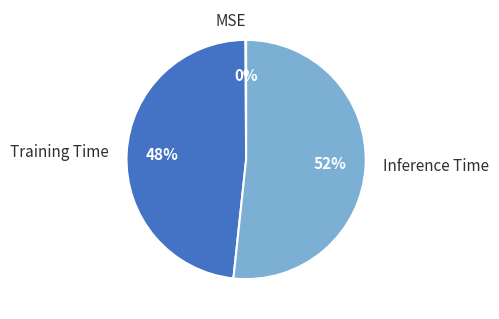

To the nearest percent, what is the average slice percentage?

33%